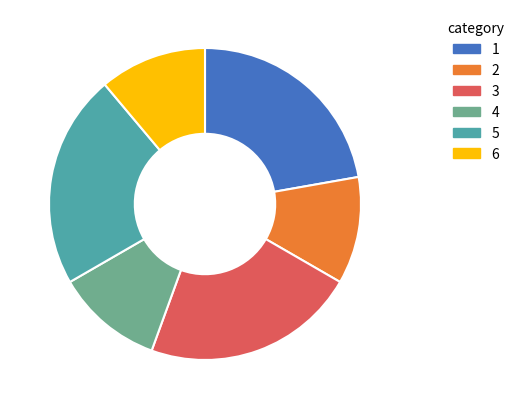

Does any single category account for the majority?

No